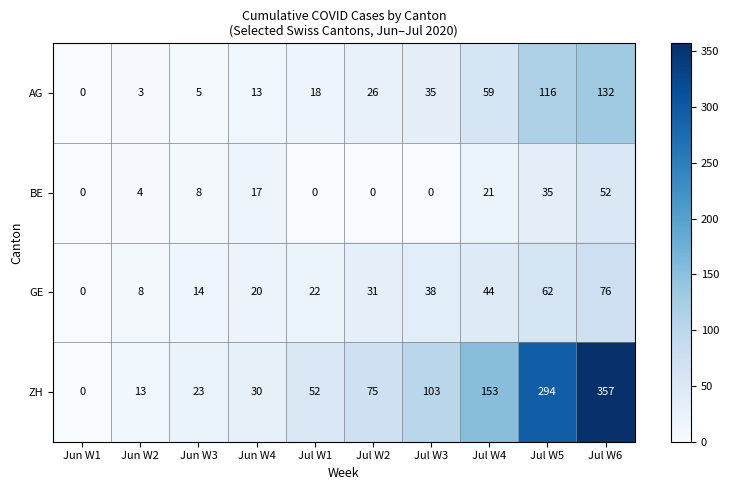

At Jun W2, list the series in order from largest to smallest.

ZH, GE, BE, AG